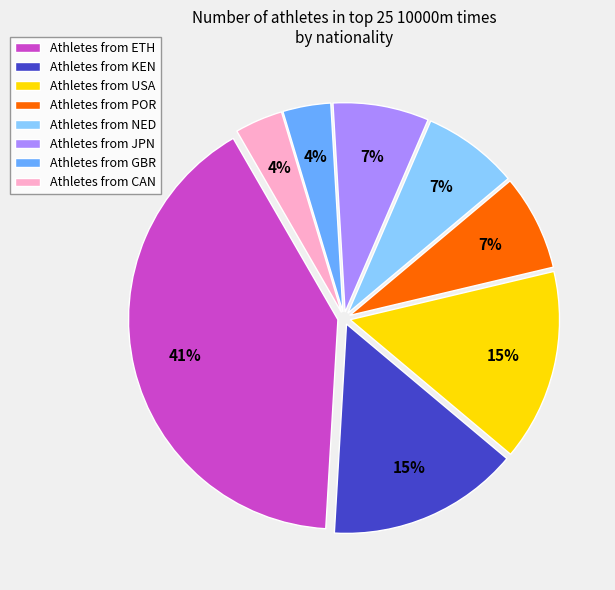

The Athletes from JPN slice represents 19% of the pie. True or false?

False